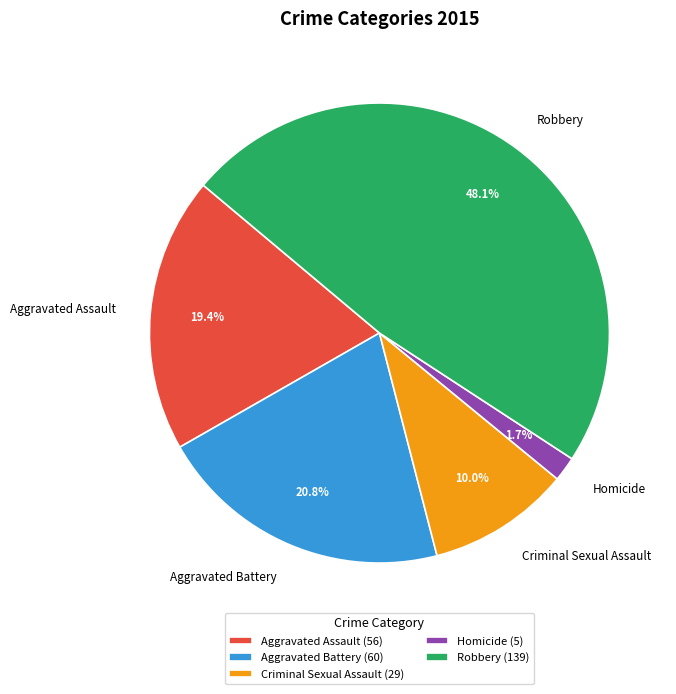

Is the sum of Aggravated Assault and Robbery greater than half?

Yes